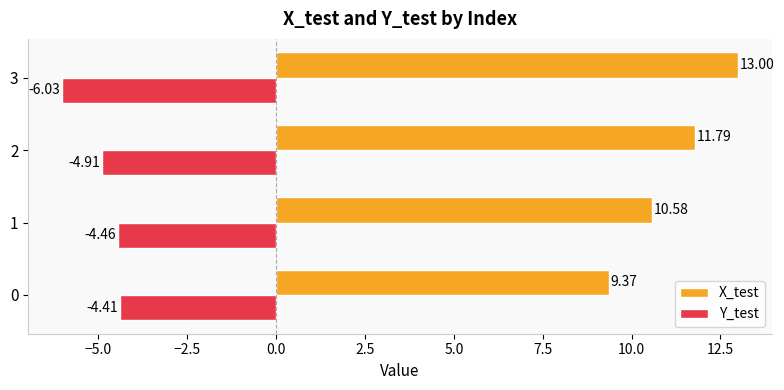

Rank the series by their maximum value, from lowest to highest.

Y_test, X_test